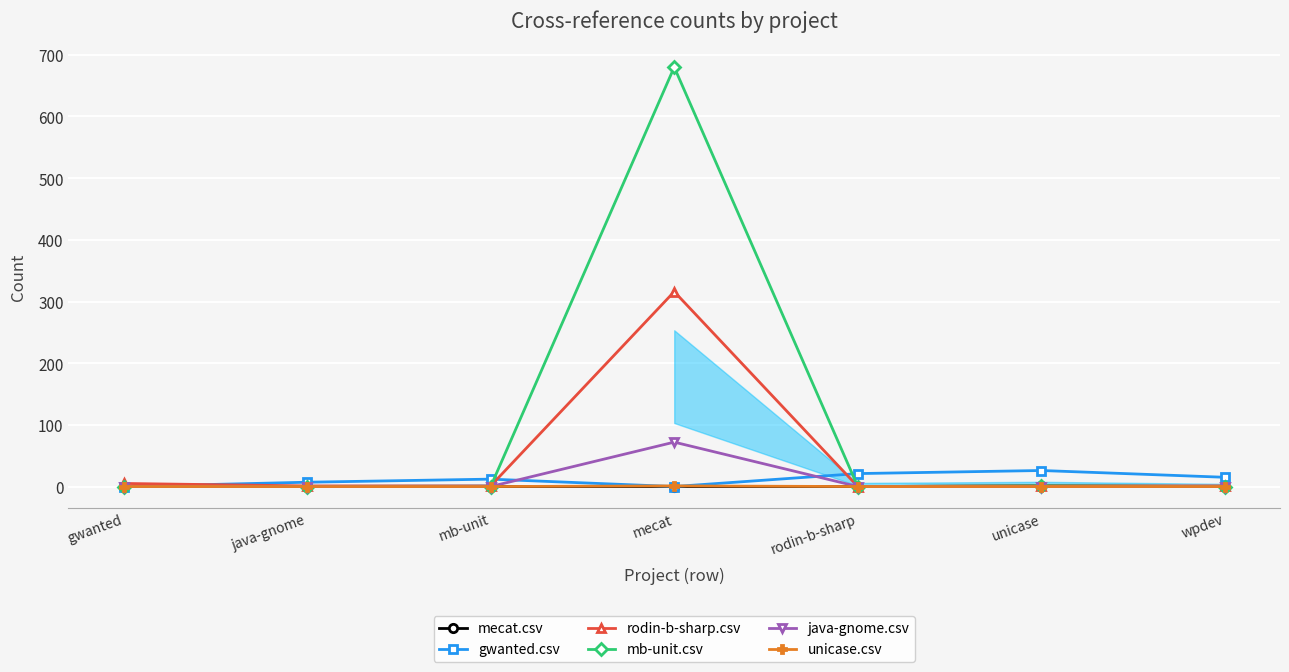

List the labels in order of gwanted.csv value, smallest first.

gwanted, mecat, java-gnome, mb-unit, wpdev, rodin-b-sharp, unicase